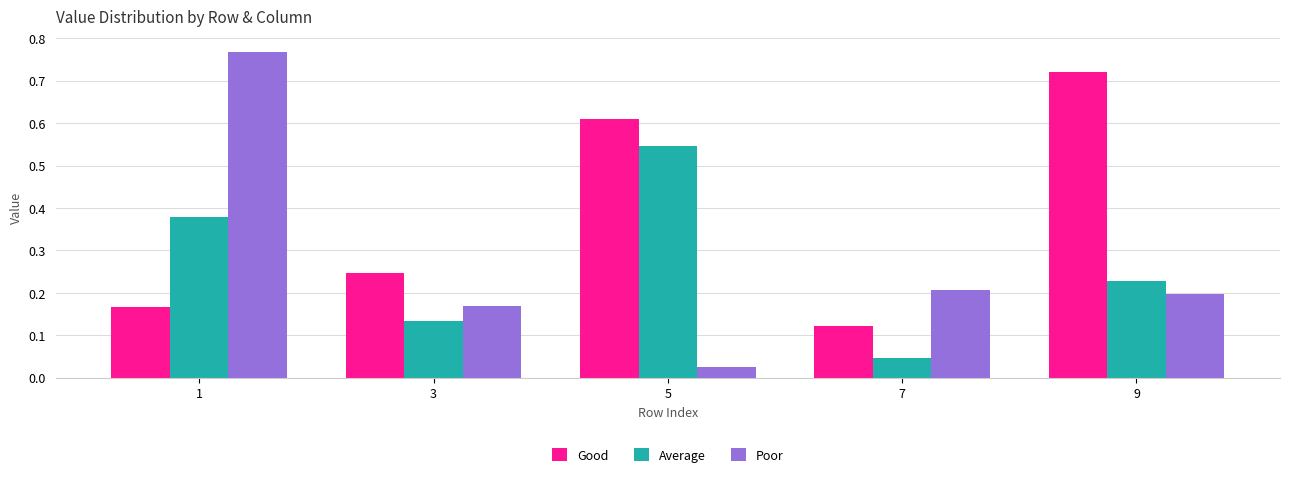

Where is Good nearest to the value 0?

7